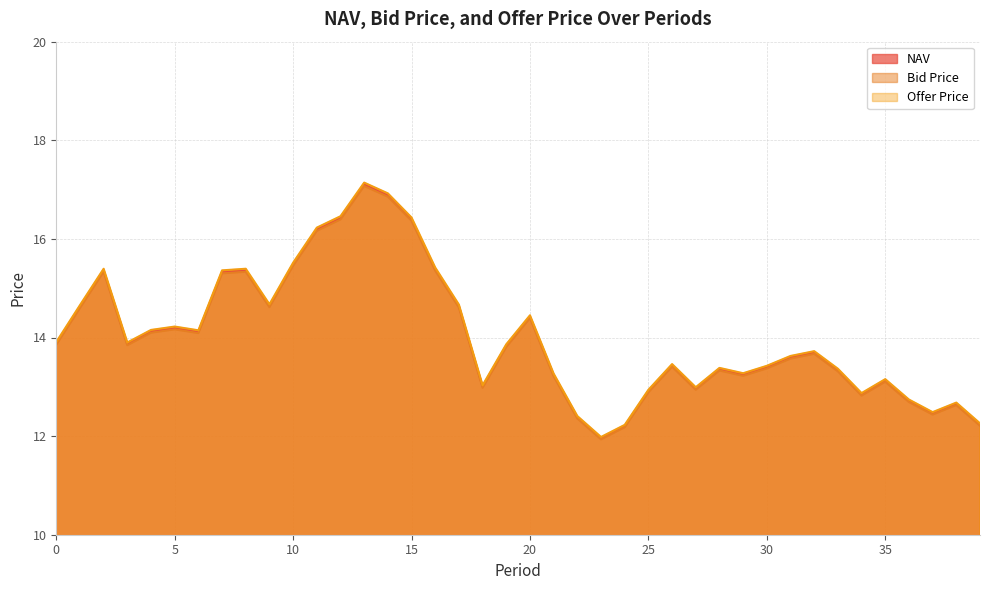

At 14, list the series in order from largest to smallest.

Offer Price, NAV, Bid Price